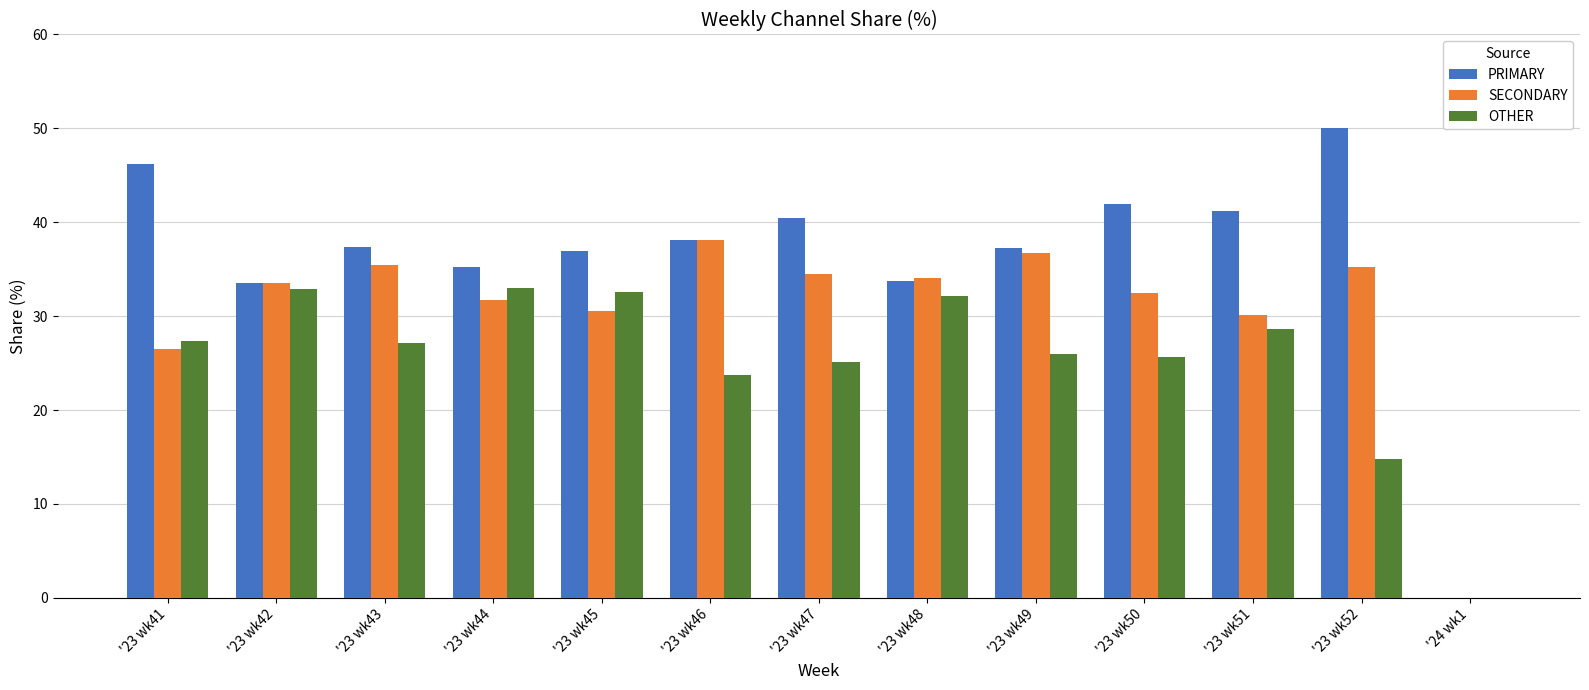

Is it true that SECONDARY equals 17.5 at '23 wk45?

False